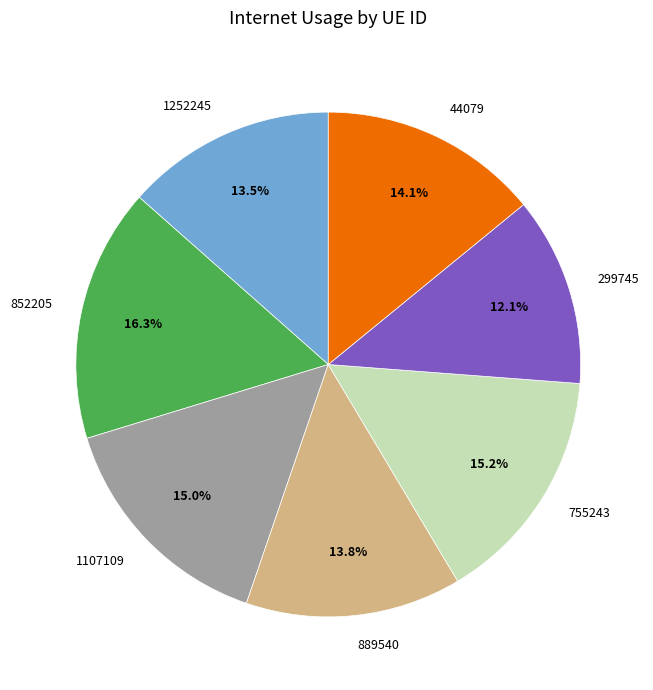

To the nearest percent, what is the average slice percentage?

14%